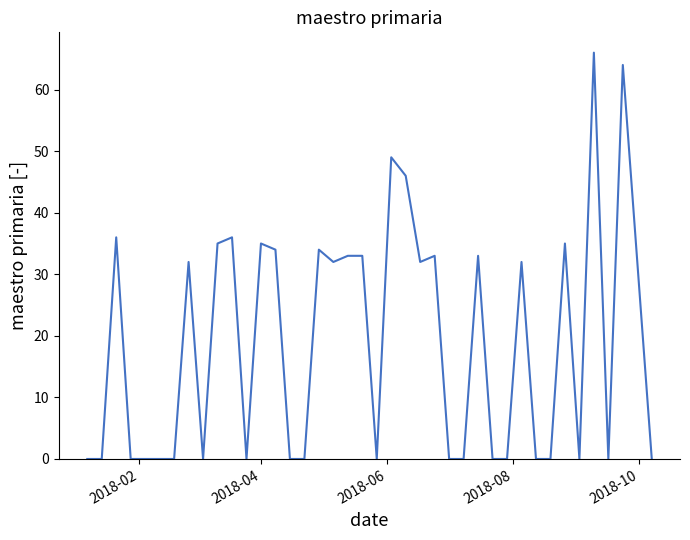

What is the difference between the maximum and minimum values?

66